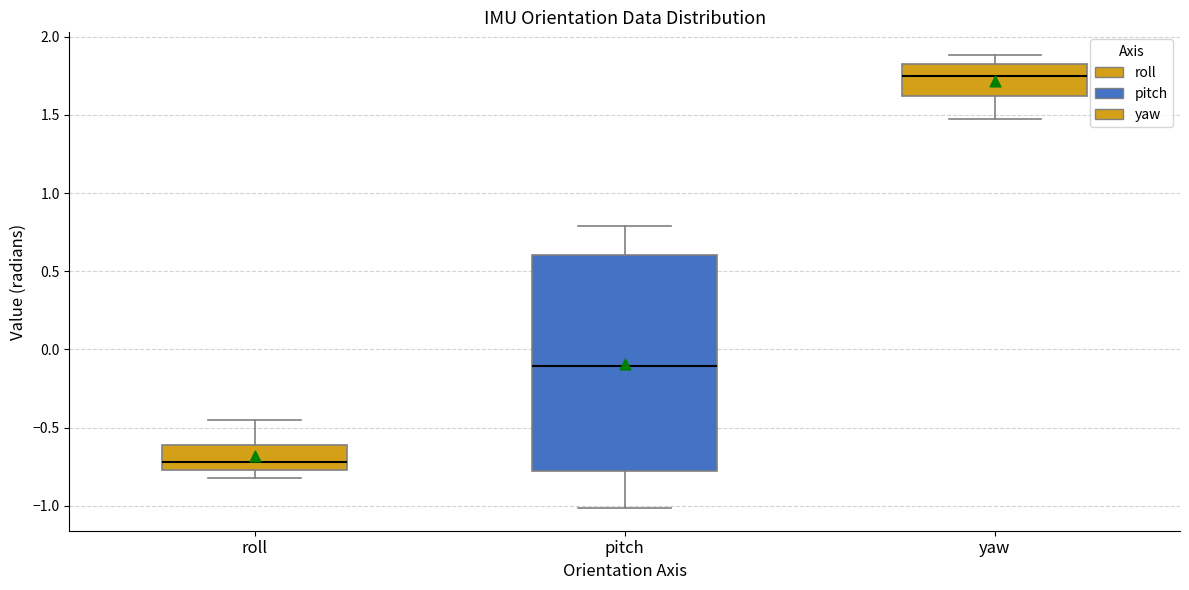

Reading left to right, transcribe this box plot: for each box, give where its median line is, the range the box spans, and where its two whiskers end, as read against the y-axis. The values are not printed on the chart, so give them approximately, as read against the axis.

roll: median -0.70, box -0.75 to -0.60, whiskers -0.80 to -0.45
pitch: median -0.10, box -0.80 to 0.60, whiskers -1.00 to 0.80
yaw: median 1.75, box 1.60 to 1.85, whiskers 1.45 to 1.90